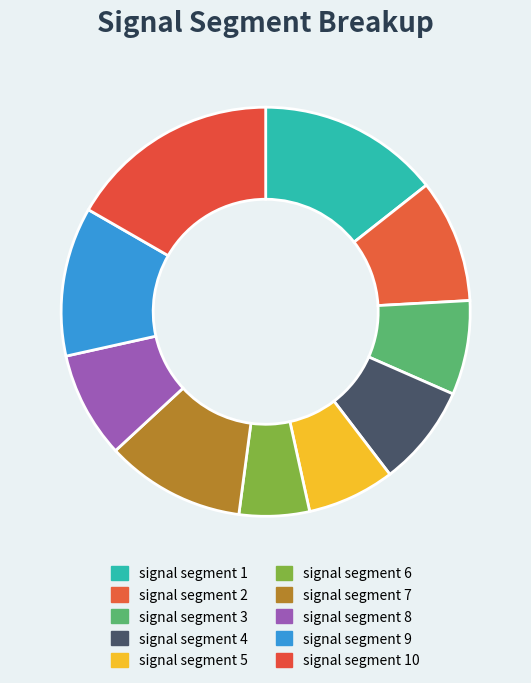

Count the number of slices in the pie.

10